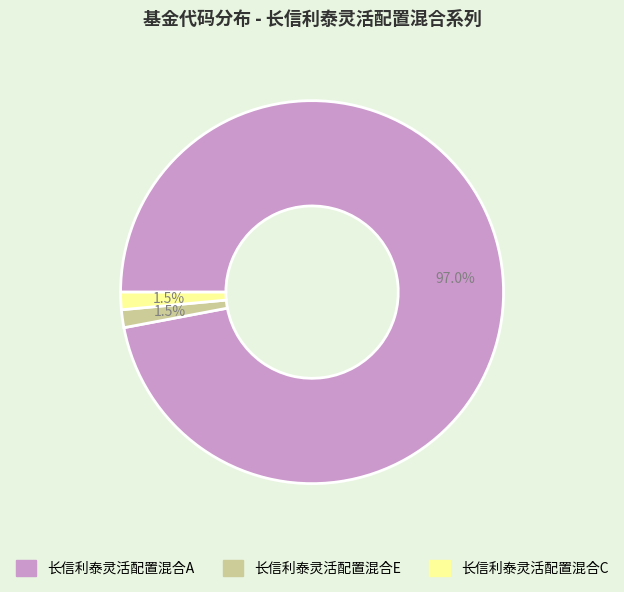

What percentage is the 长信利泰灵活配置混合A slice, to the nearest percent?

97%